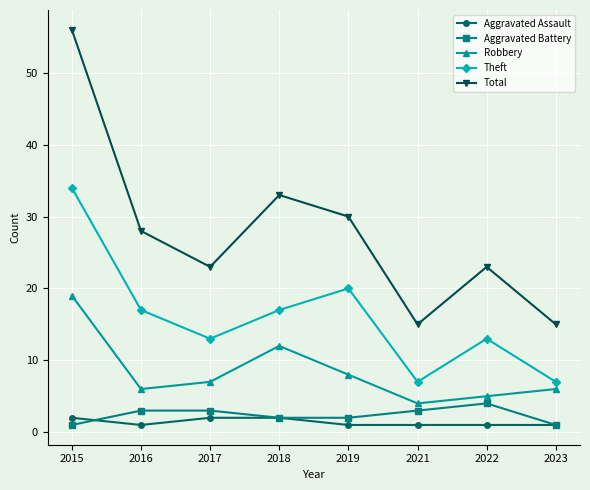

Reading right to left, transcribe all the data shown in this chart.

Aggravated Assault: 2023=1	2022=1	2021=1	2019=1	2018=2	2017=2	2016=1	2015=2
Aggravated Battery: 2023=1	2022=4	2021=3	2019=2	2018=2	2017=3	2016=3	2015=1
Robbery: 2023=6	2022=5	2021=4	2019=8	2018=12	2017=7	2016=6	2015=19
Theft: 2023=7	2022=13	2021=7	2019=20	2018=17	2017=13	2016=17	2015=34
Total: 2023=15	2022=23	2021=15	2019=30	2018=33	2017=23	2016=28	2015=56